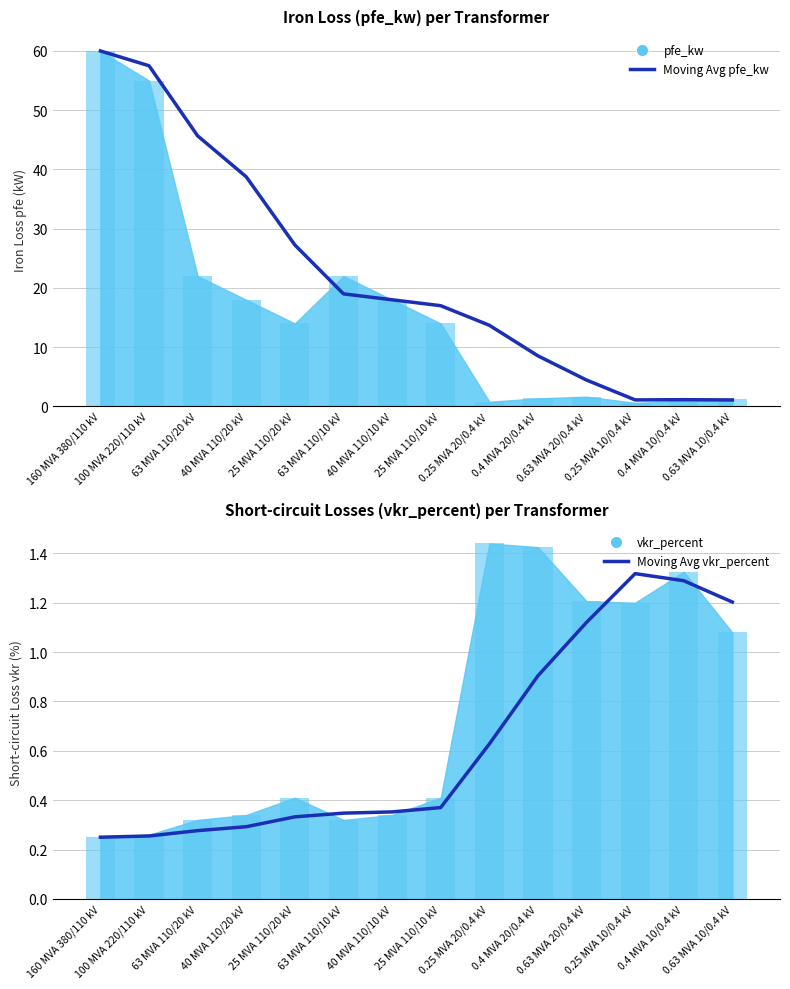

Is it true that Moving Avg pfe_kw equals 9.3 at 63 MVA 110/10 kV?

False